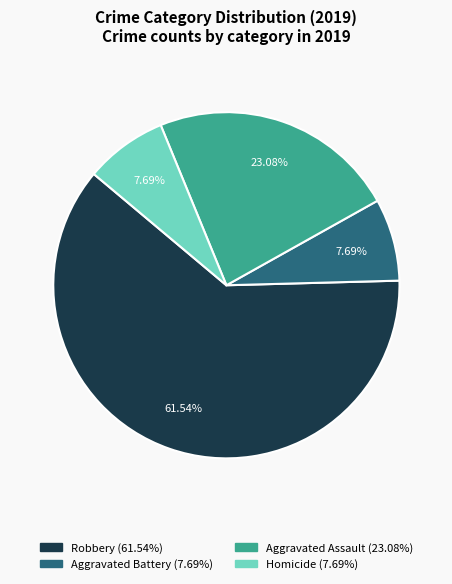

Is there a majority slice in this chart?

Yes